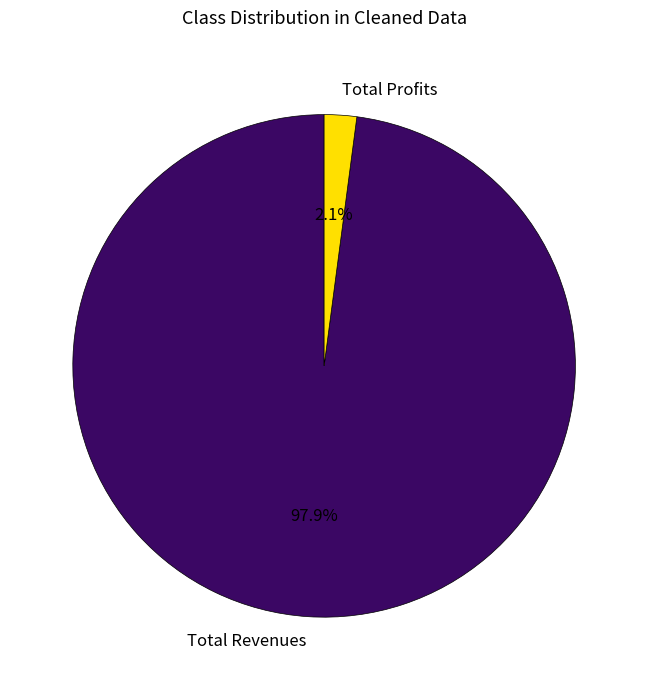

How many segments does this pie chart have?

2